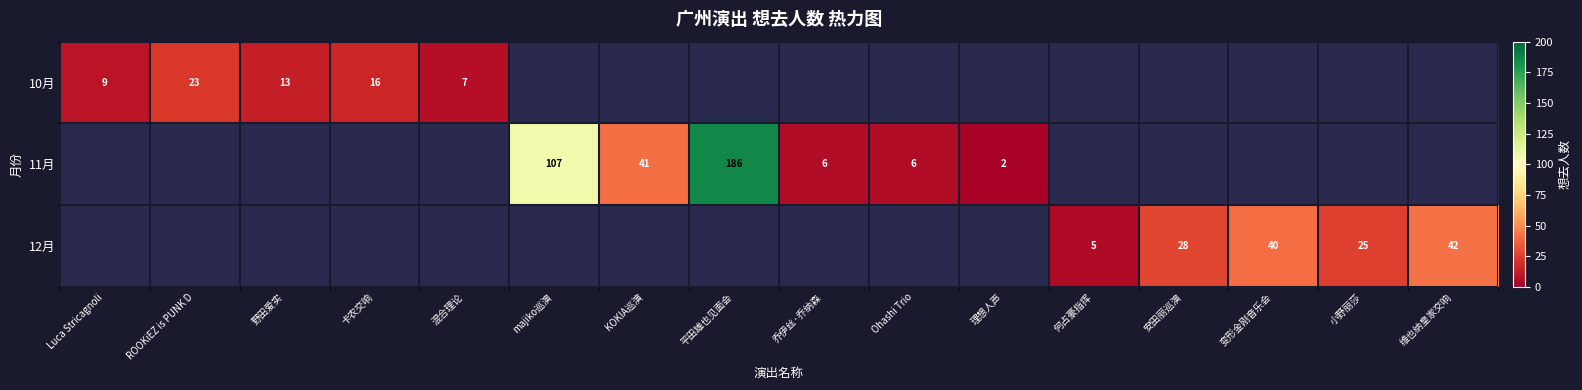

The 12月 series shows 42 at 维也纳皇家交响. True or false?

True